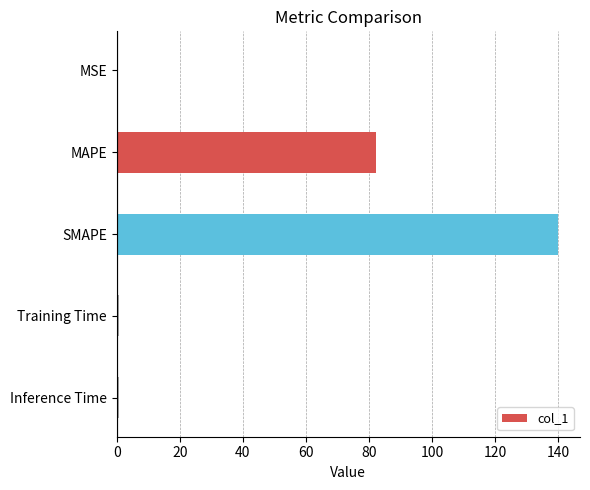

What is the sum of all values?

223.8